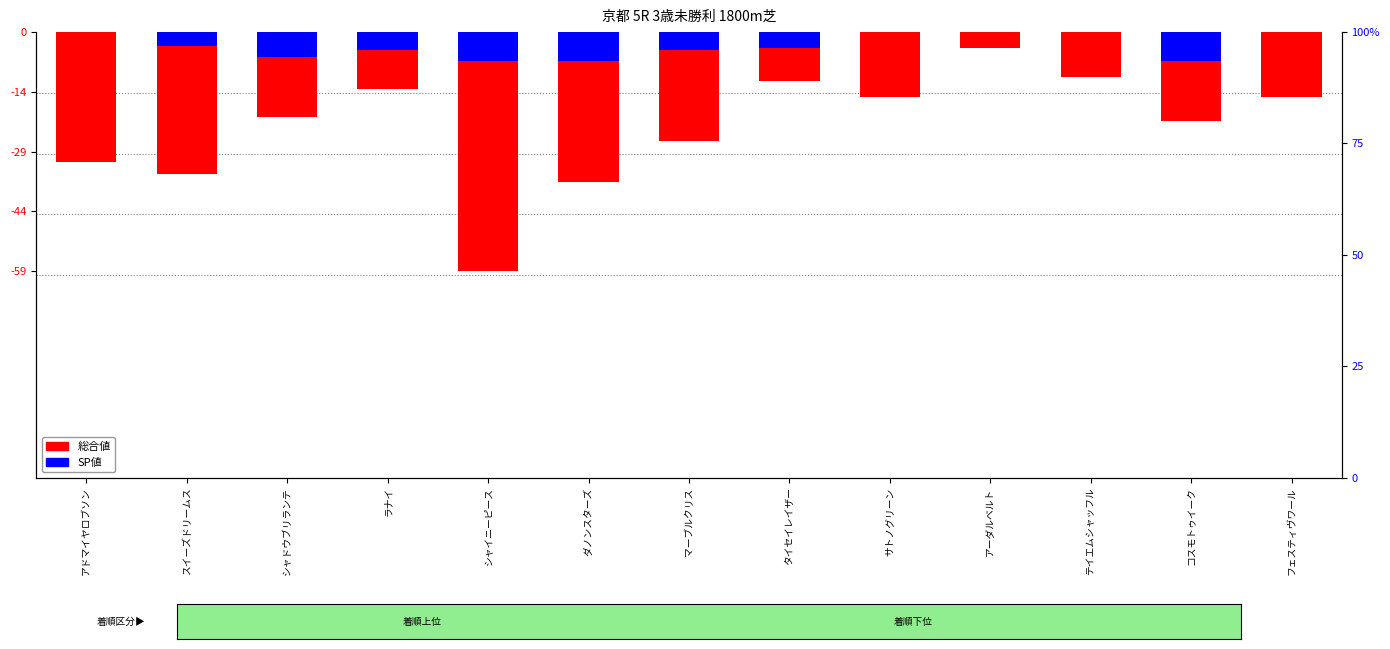

What is the sum of all 総合値 values?

-306.0